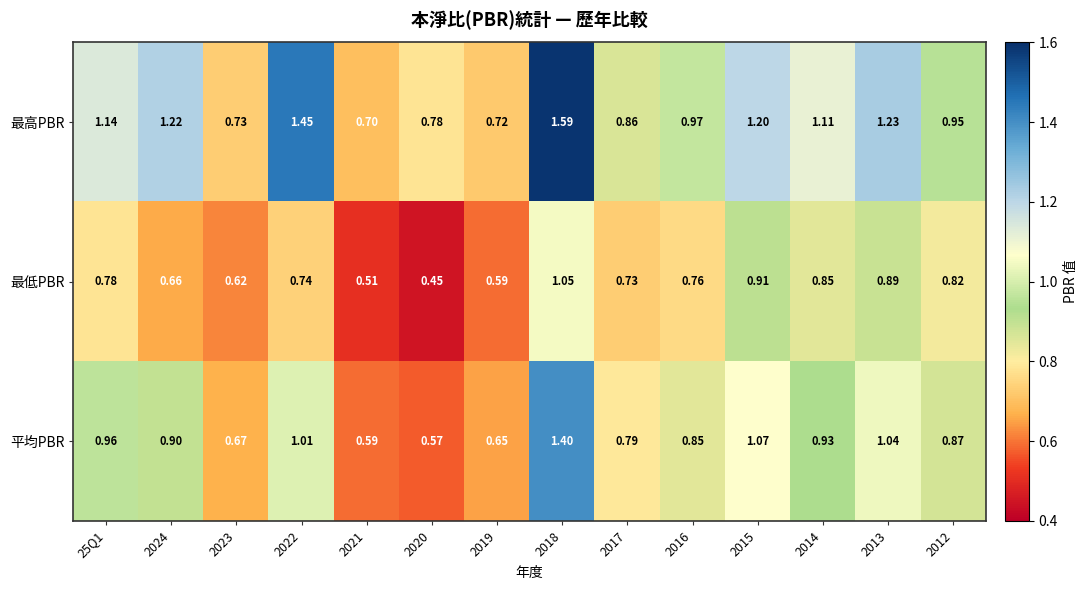

Which series has the largest total across all categories?

最高PBR